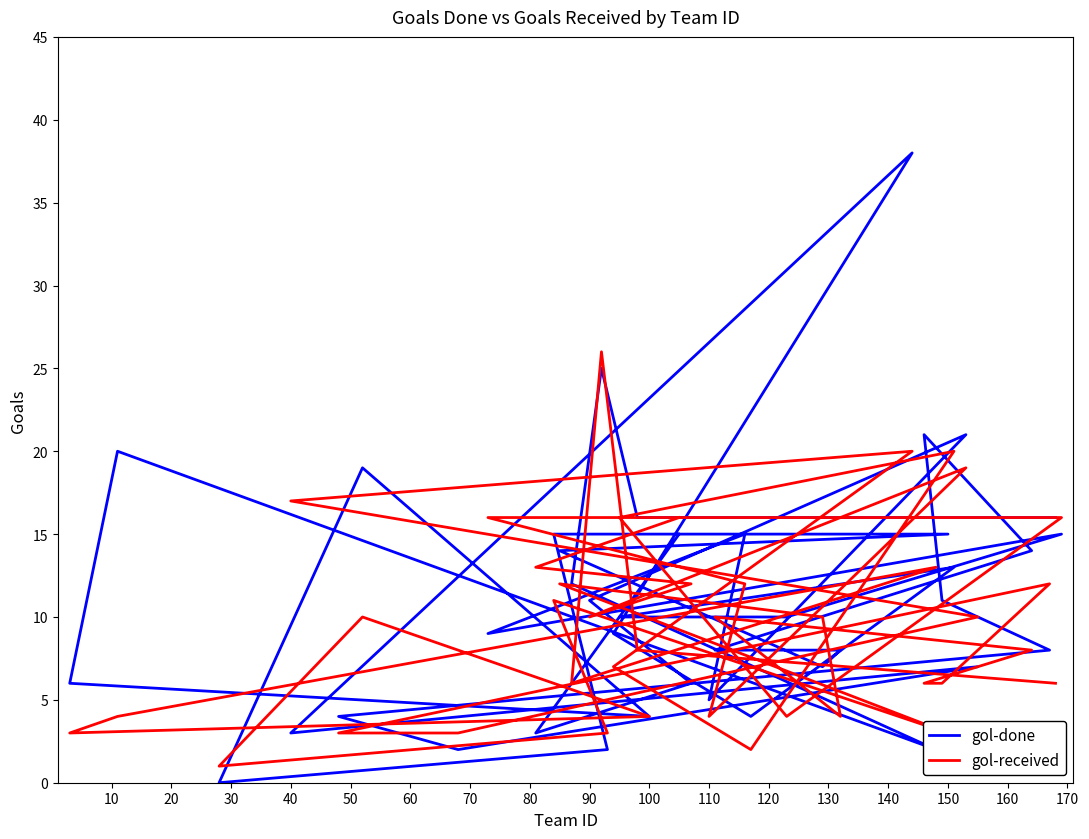

At how many categories does at least one series exceed 36?

1